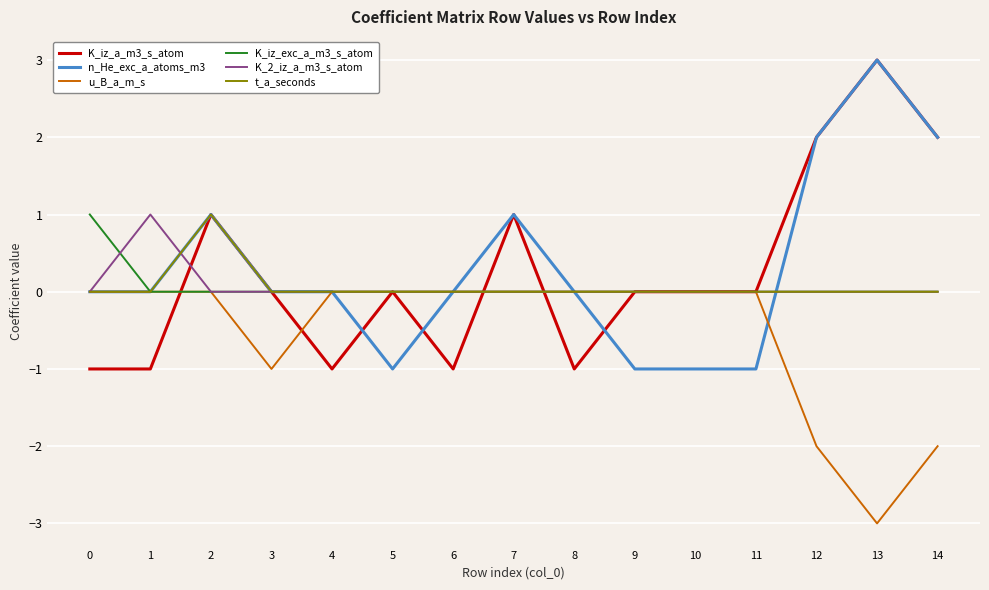

How many lines are shown in the chart?

6